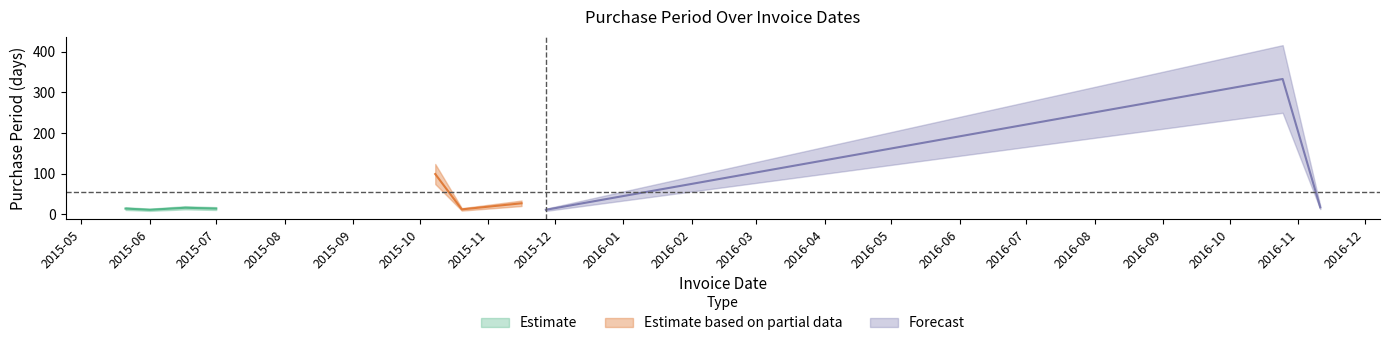

The value at 2015-11-27 is 4. True or false?

False